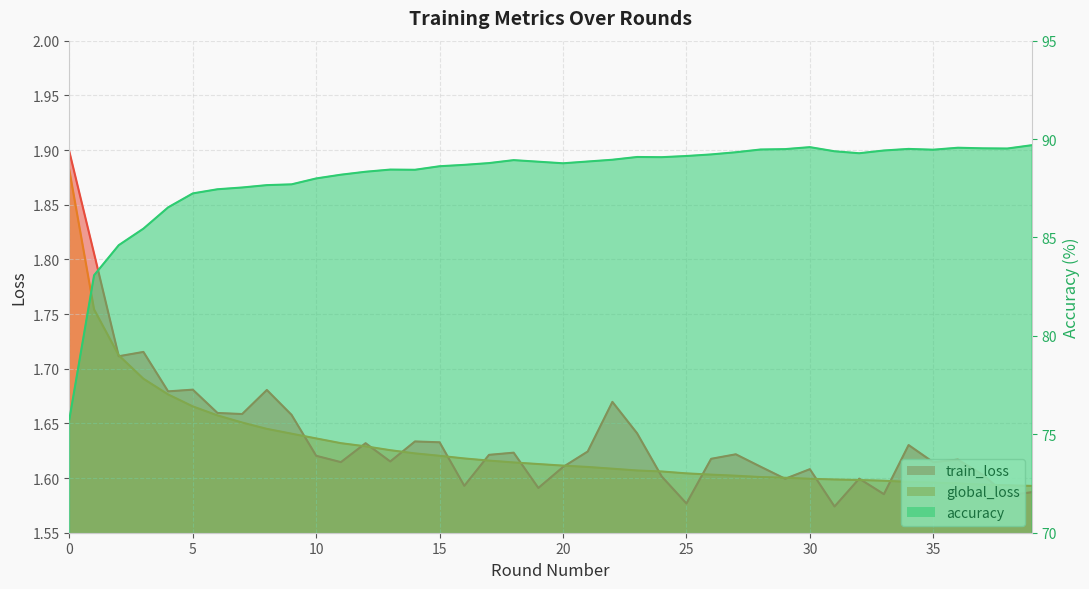

Between 18 and 27, which is larger?

18